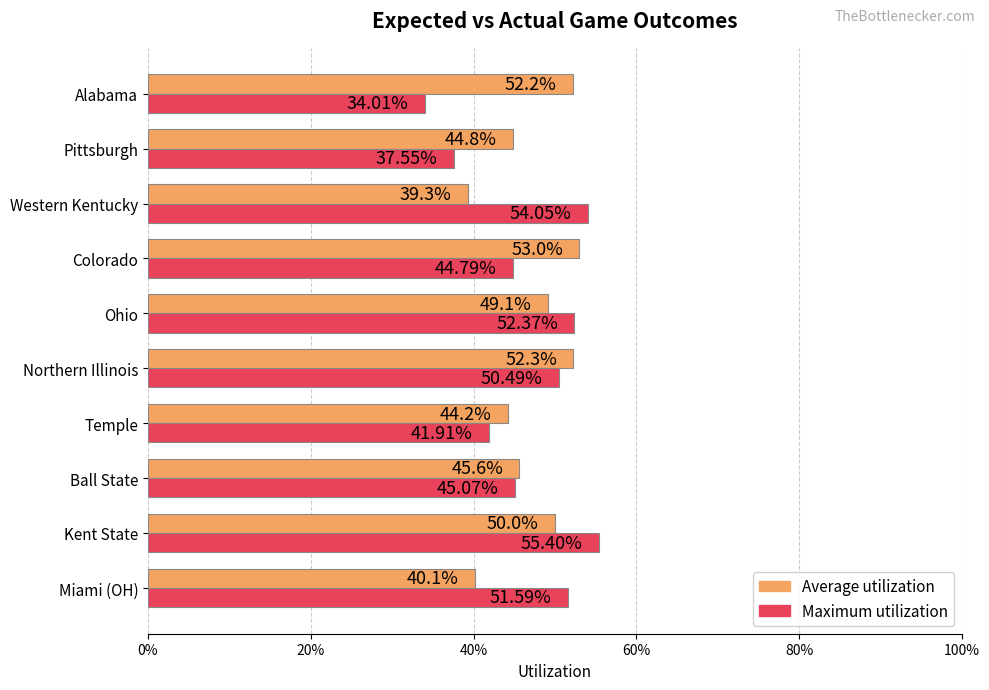

Count the Maximum utilization values in the range 0 to 1.

10